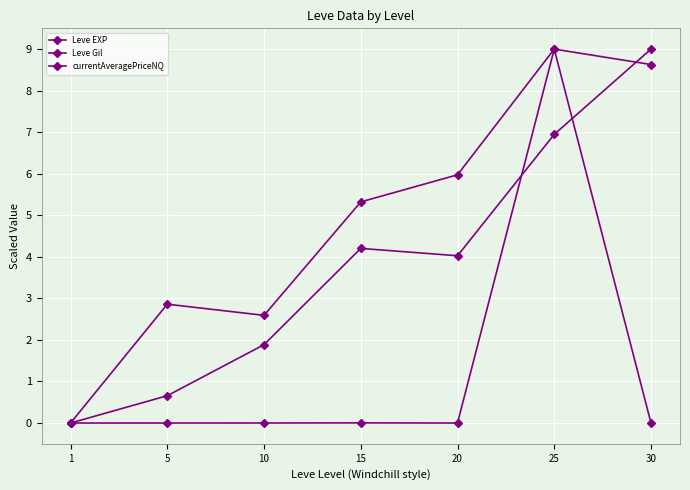

What is the total value across all series at 30?

17.6